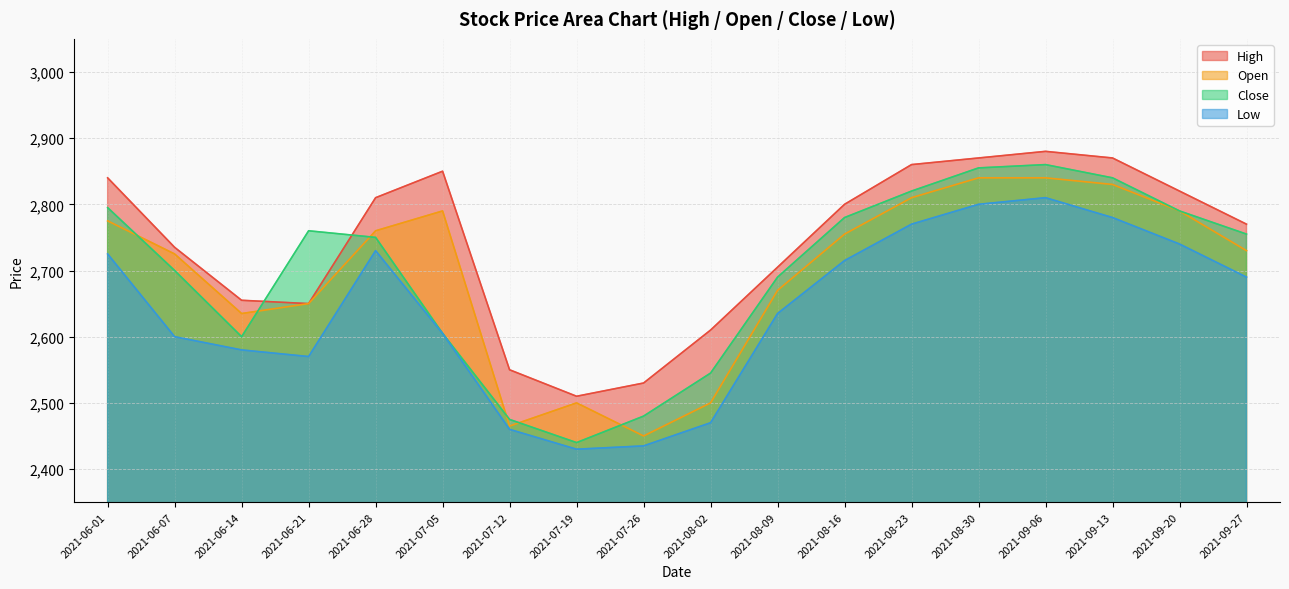

True or false: Open and Low cross at least once.

False